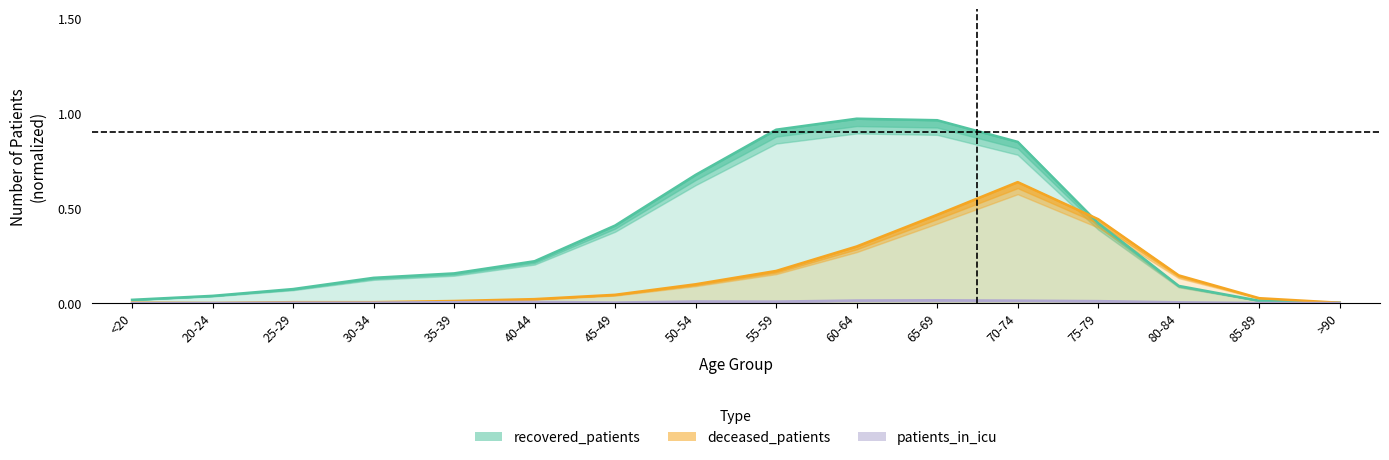

Reading right to left, extract all data points from this chart.

recovered_patients: 0.0	0.0	0.1	0.4	0.8	1.0	1.0	0.9	0.7	0.4	0.2	0.2	0.1	0.1	0.0	0.0
deceased_patients: 0.0	0.0	0.1	0.4	0.6	0.5	0.3	0.2	0.1	0.0	0.0	0.0	0.0	0.0	0.0	0.0
patients_in_icu: 0.0	0.0	0.0	0.0	0.0	0.0	0.0	0.0	0.0	0.0	0.0	0.0	0.0	0.0	0.0	0.0